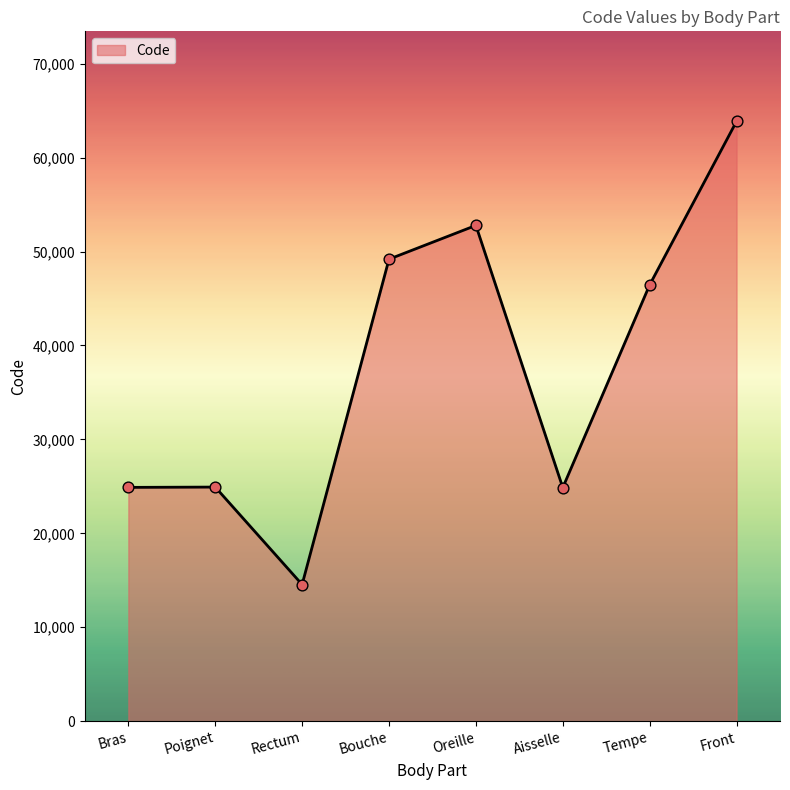

What is the change in value from Bras to Oreille?

+27890